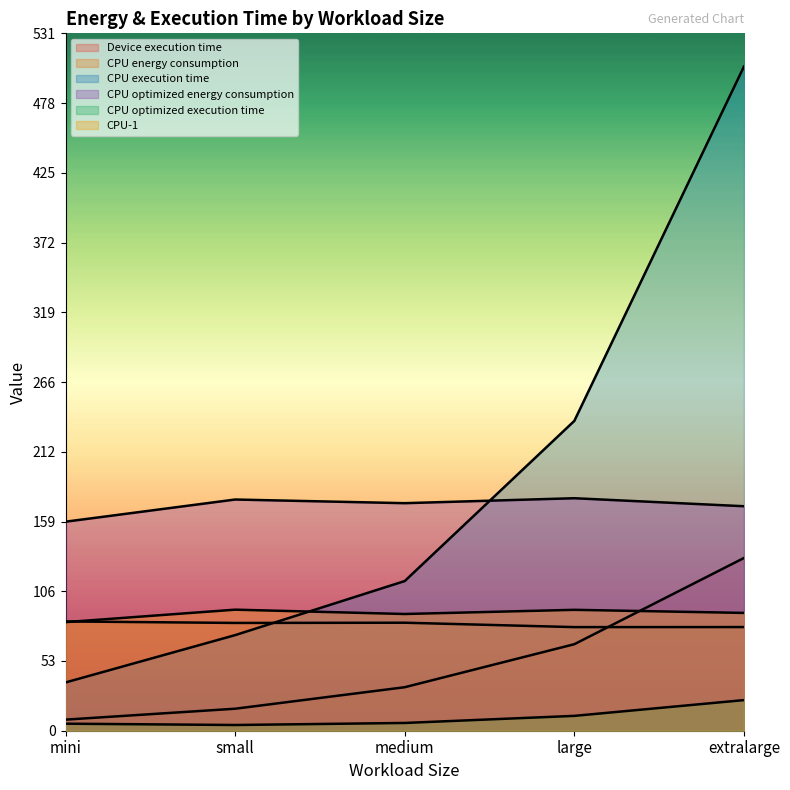

List the labels in order of CPU-1 value, largest first.

small, large, extralarge, medium, mini